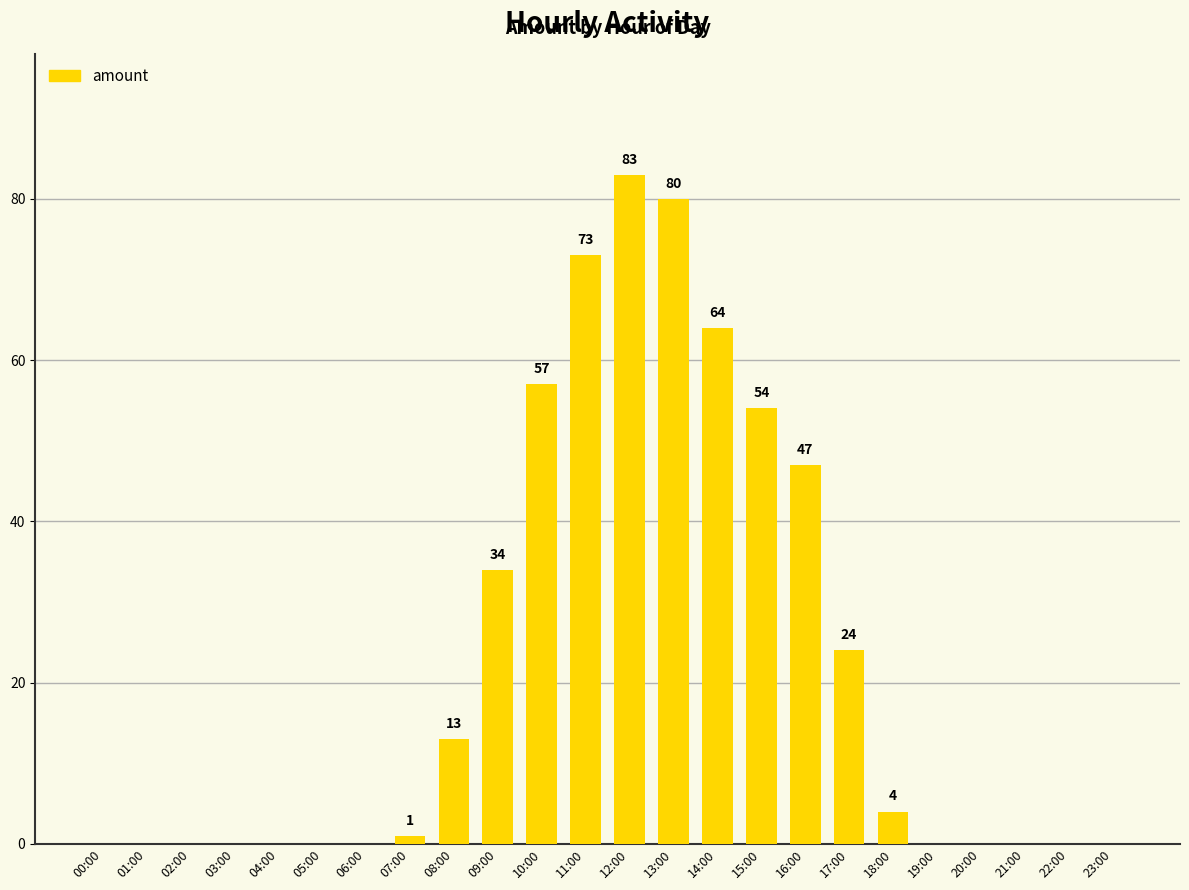

How many data points does each series have?

24